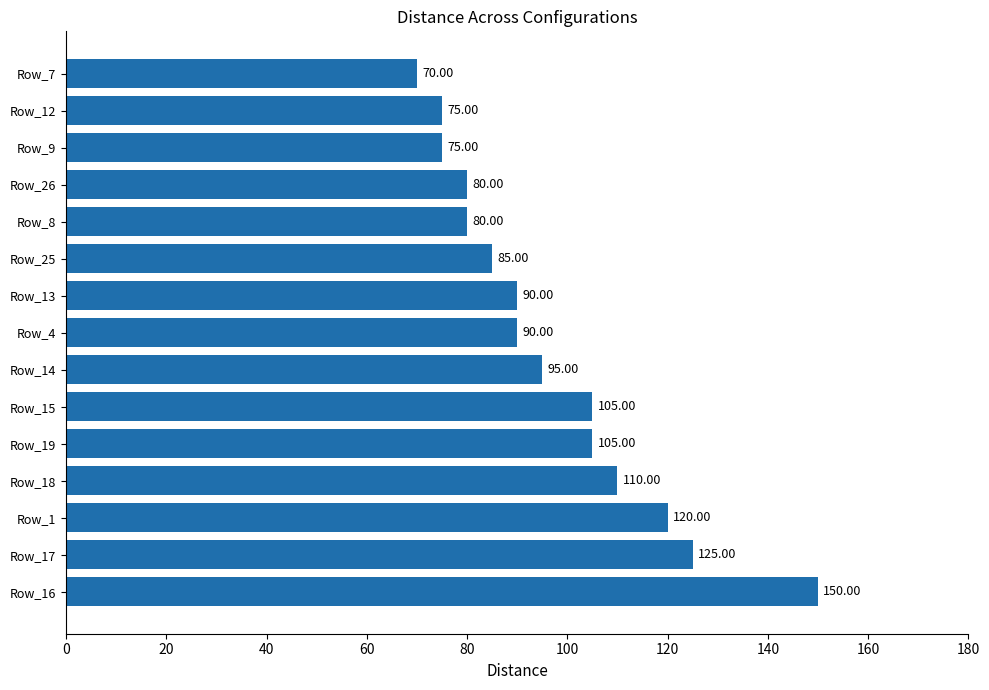

What is the sum of all values?

1455